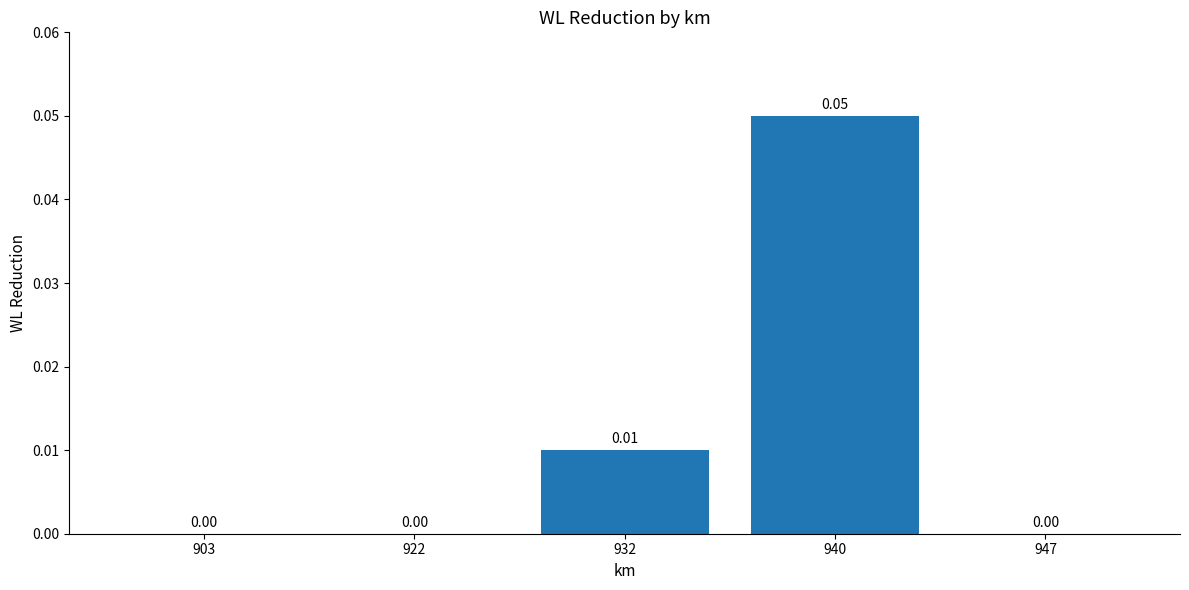

Between 947 and 932, which is larger?

932